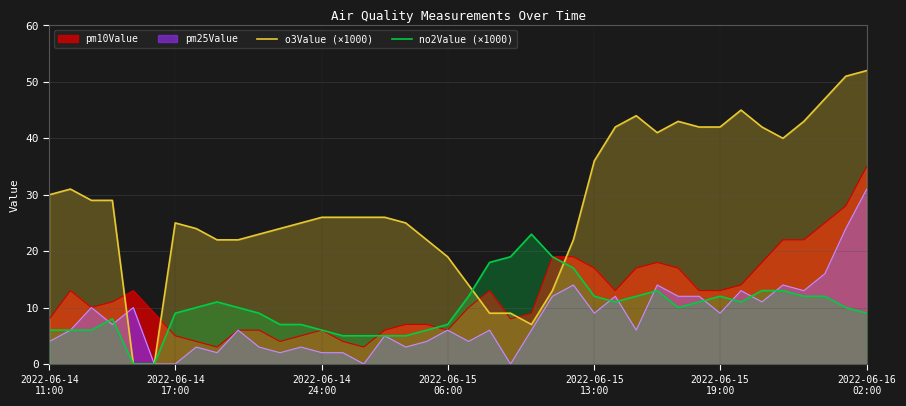

Which series has the largest range (max minus min)?

o3Value (×1000)